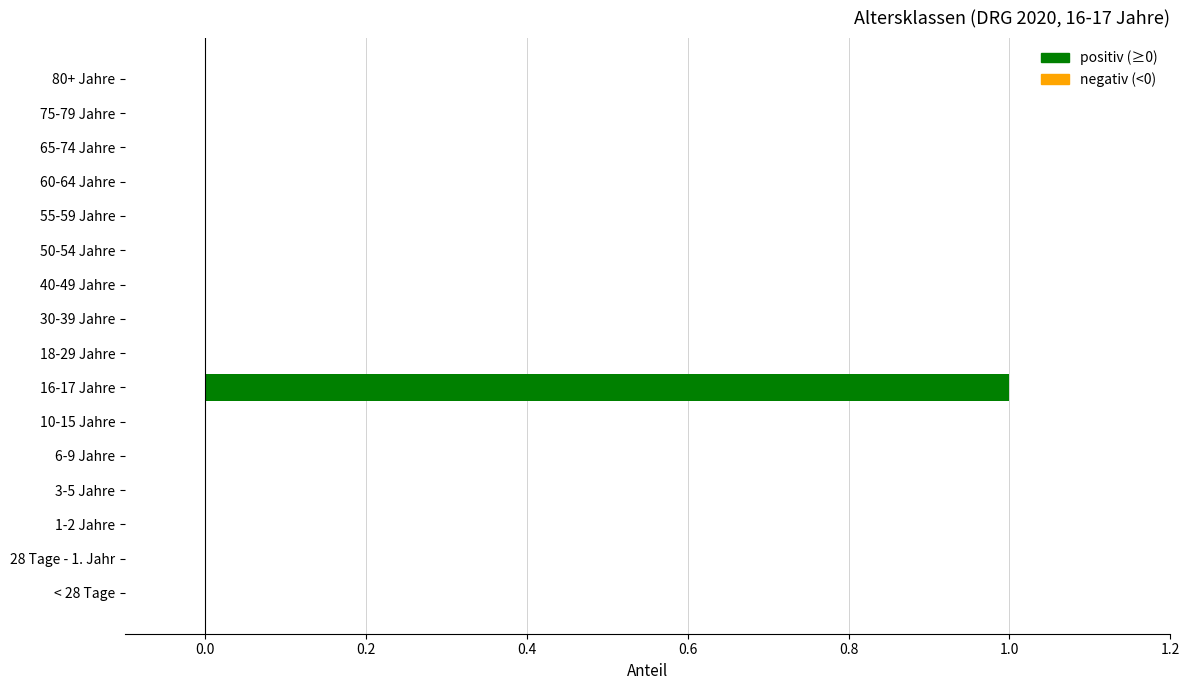

What is the greatest value displayed?

1